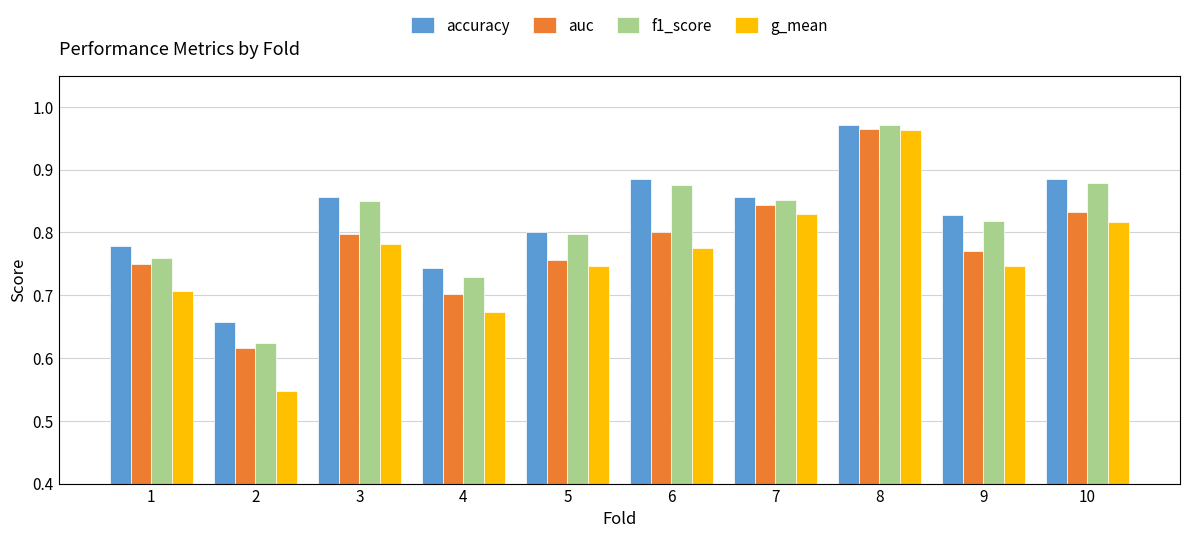

List the series in order of their overall mean, highest first.

accuracy, f1_score, auc, g_mean